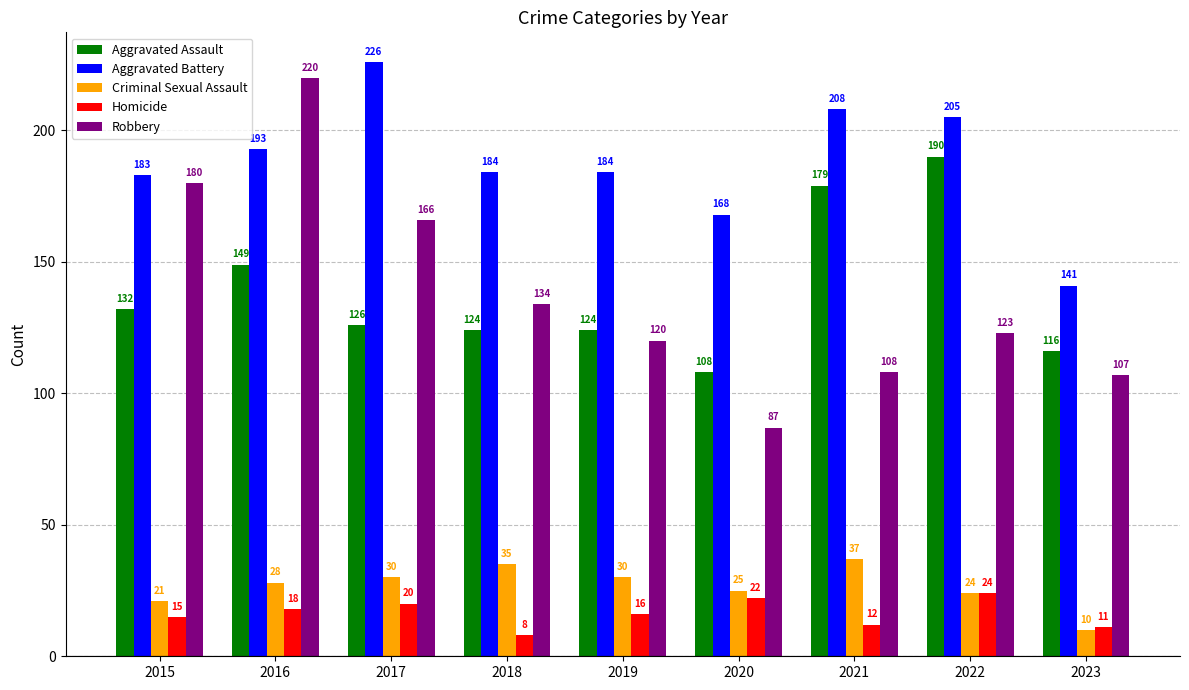

What is the sum of all Aggravated Assault values?

1248